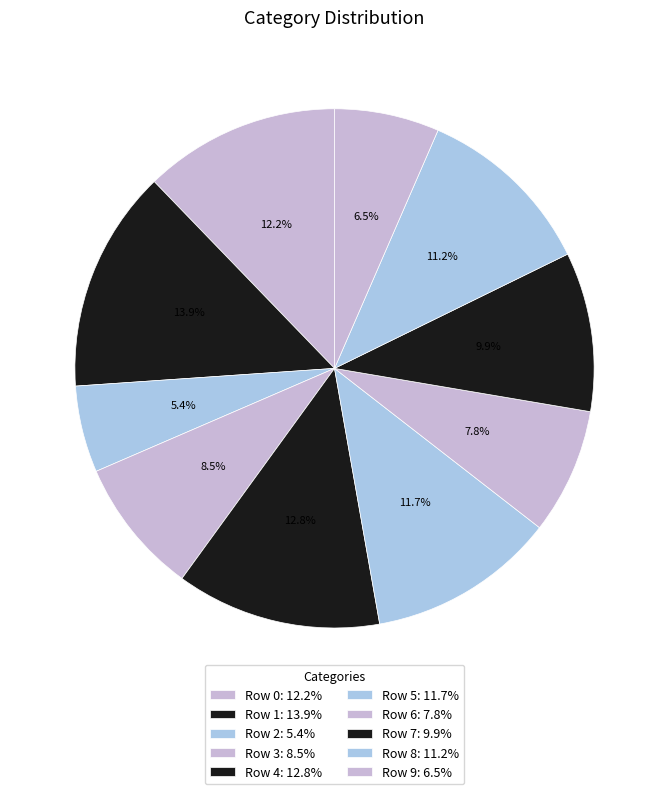

What is the smallest slice in the pie chart?

Row 2